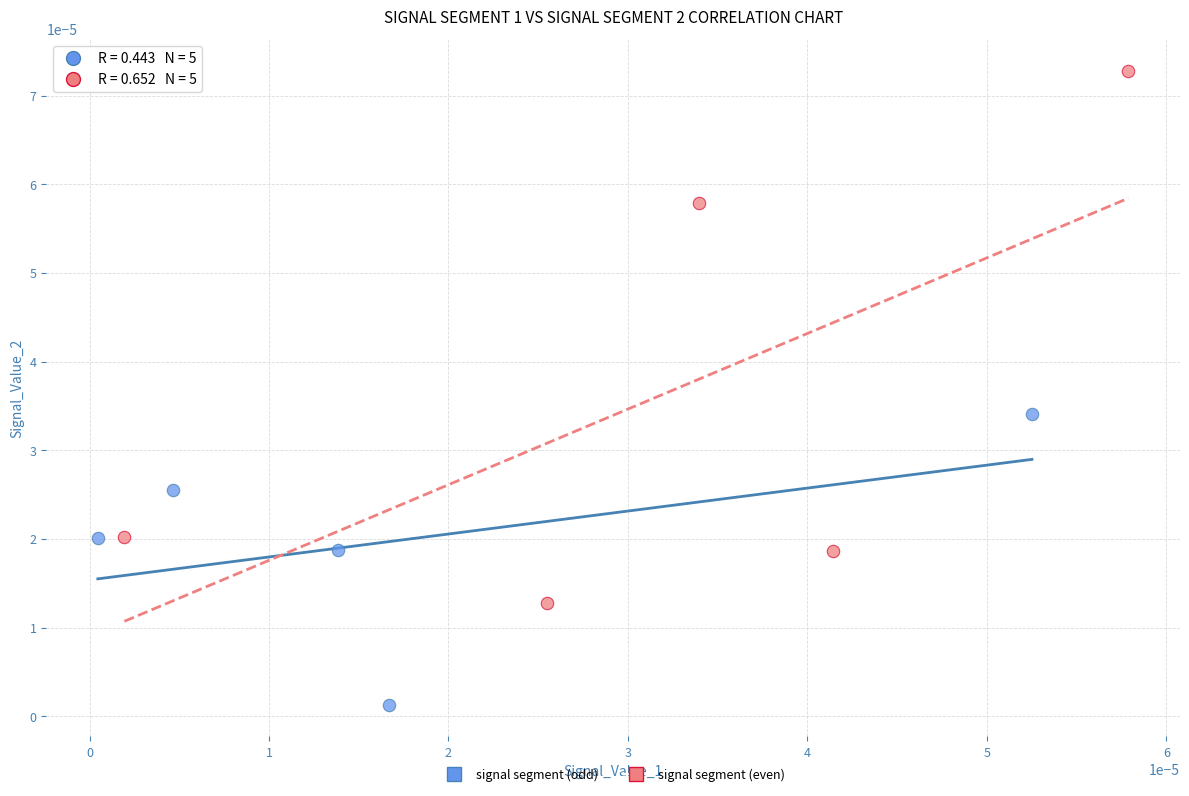

Which series reaches the minimum Y coordinate?

signal segment (odd)